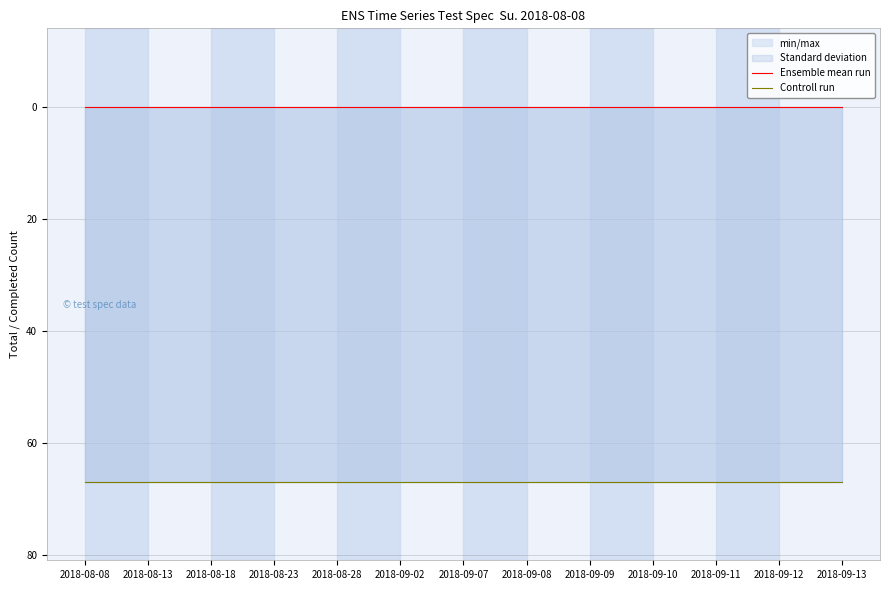

Reading left to right, extract all data points from this chart.

Ensemble mean run: 2018-08-08=0	2018-08-13=0	2018-08-18=0	2018-08-23=0	2018-08-28=0	2018-09-02=0	2018-09-07=0	2018-09-08=0	2018-09-09=0	2018-09-10=0	2018-09-11=0	2018-09-12=0	2018-09-13=0
Controll run: 2018-08-08=67	2018-08-13=67	2018-08-18=67	2018-08-23=67	2018-08-28=67	2018-09-02=67	2018-09-07=67	2018-09-08=67	2018-09-09=67	2018-09-10=67	2018-09-11=67	2018-09-12=67	2018-09-13=67